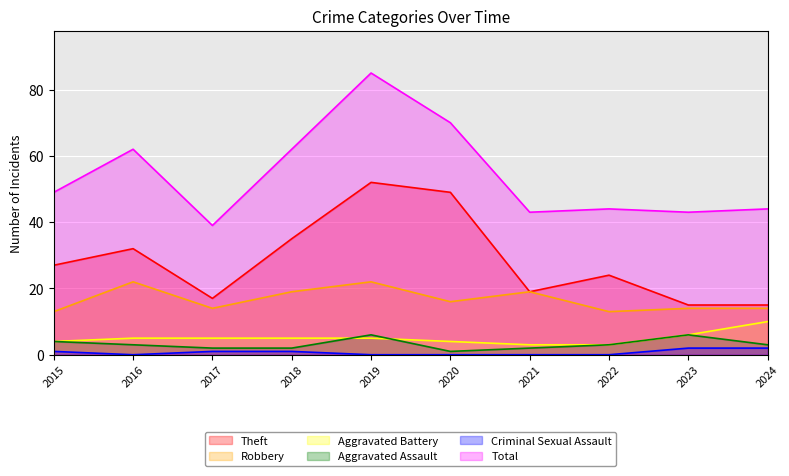

How many lines are shown in the chart?

6